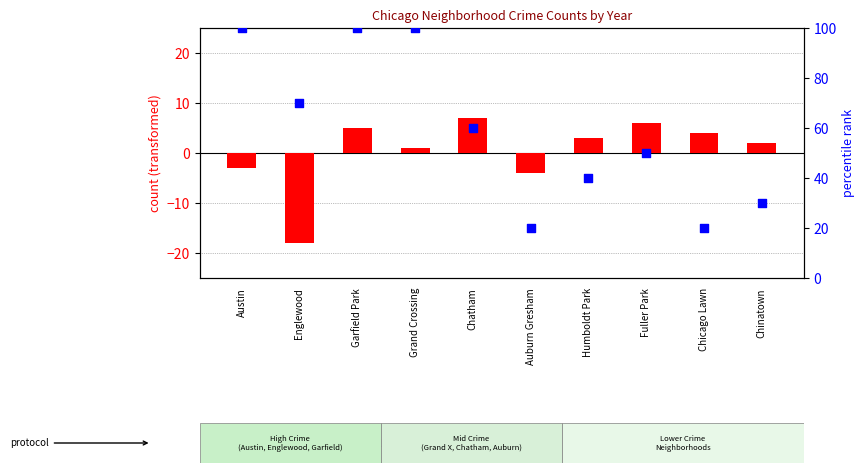

Which series has the largest total across all categories?

percentile rank within the sample